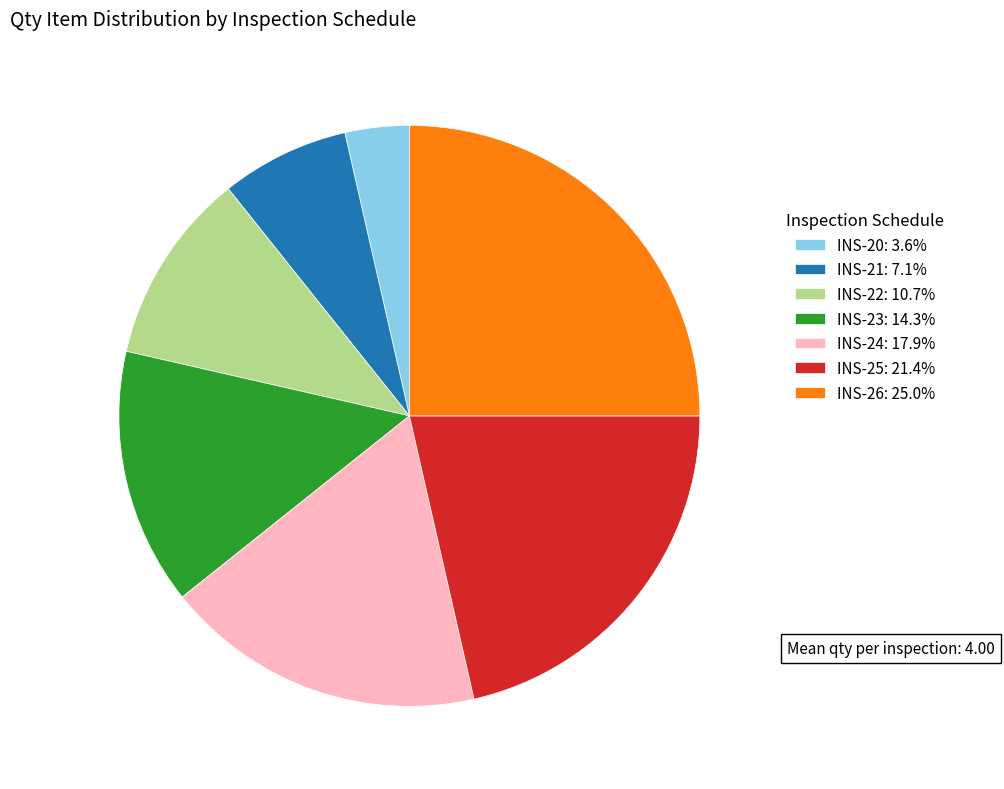

What is the ratio of the value at INS-22 to the value at INS-25?

0.5